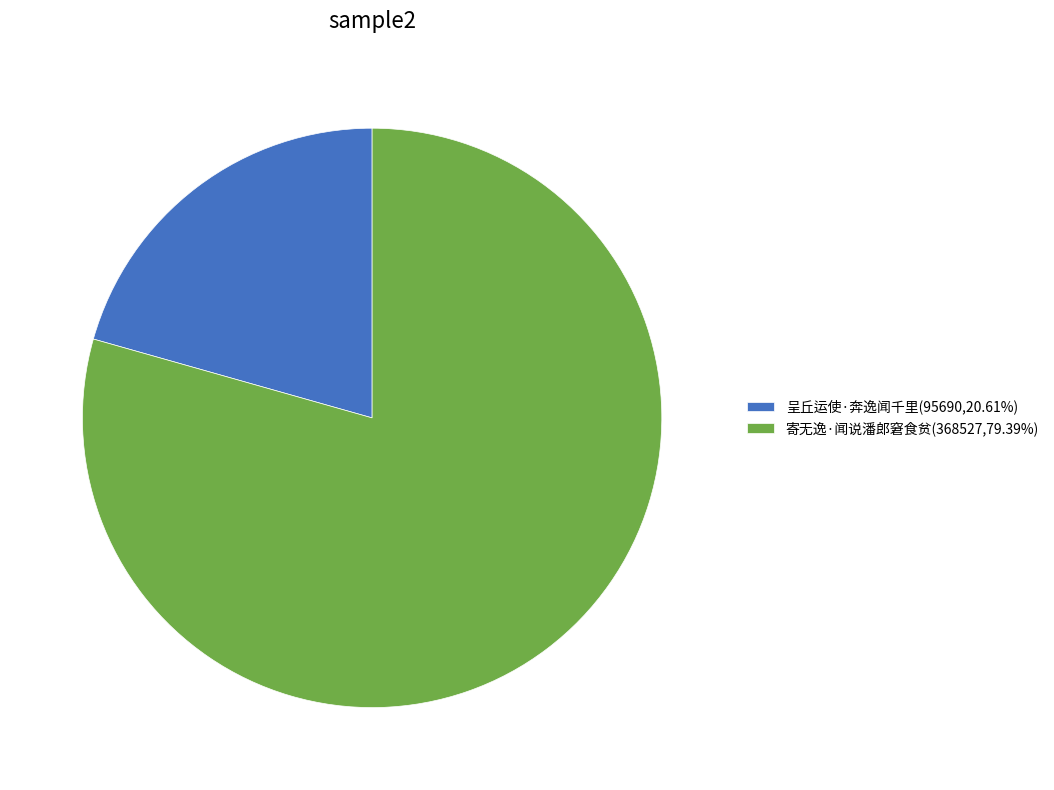

Approximately how many times larger is the value at 呈丘运使·奔逸闻千里(95690,20.61%) compared to 寄无逸·闻说潘郎窘食贫(368527,79.39%)?

0.3